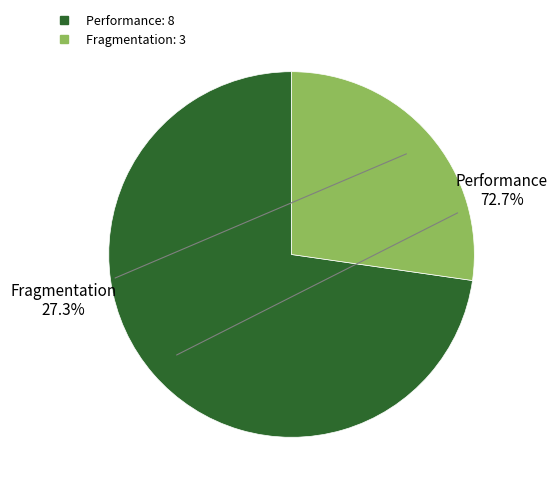

Does Performance account for over 50% of the chart?

Yes